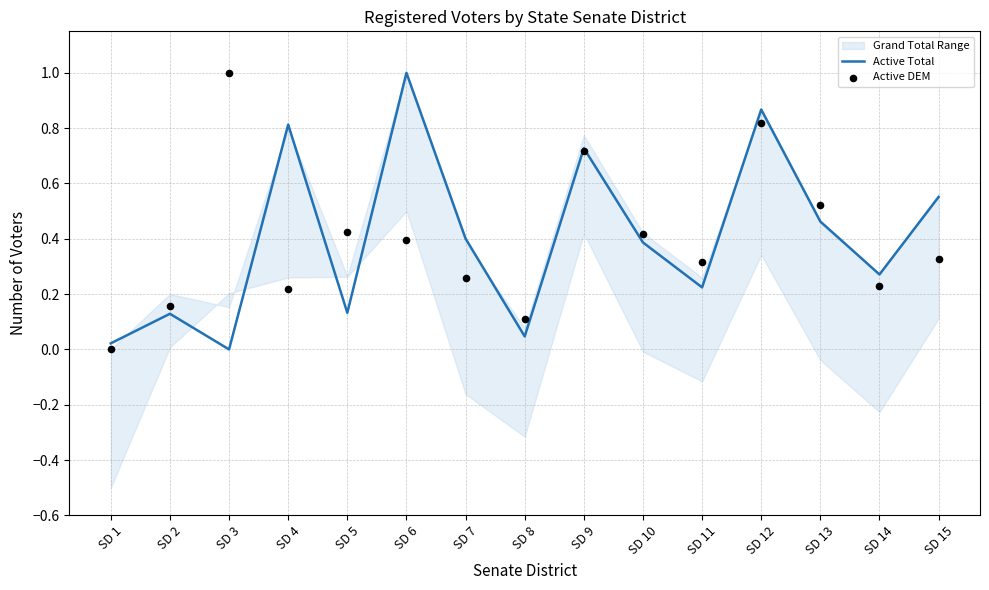

The value of Active Total at SD 4 is 0.8. True or false?

True